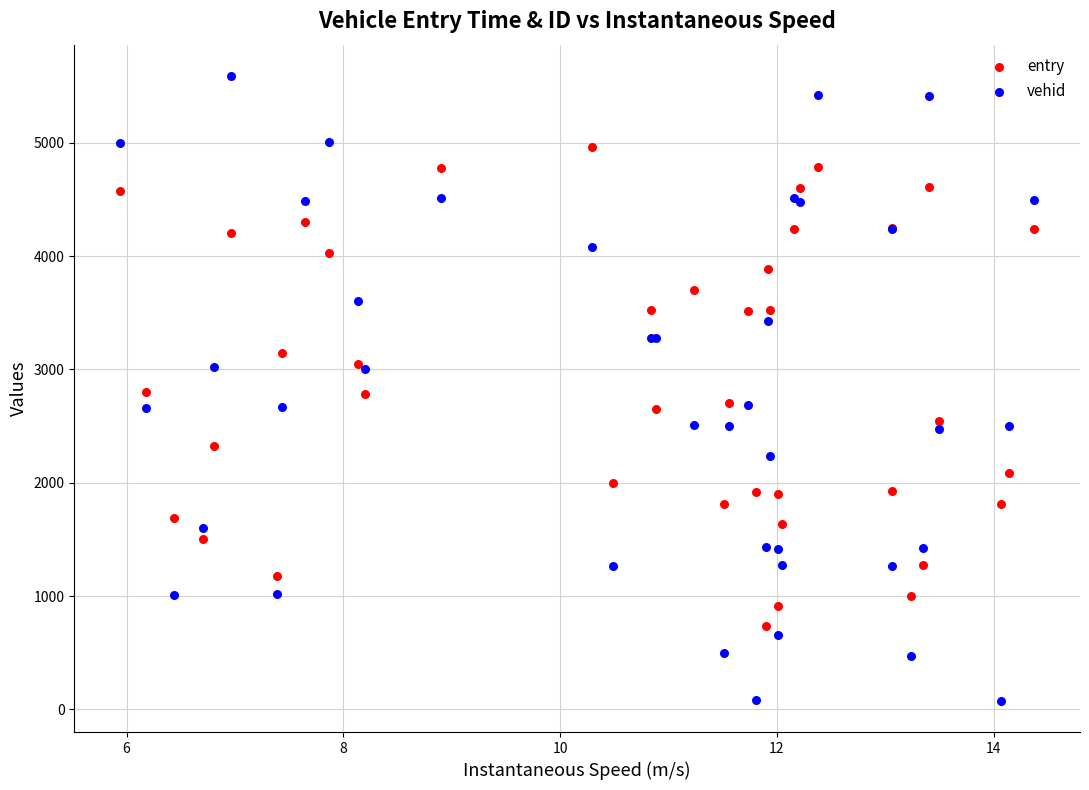

What is the X range (max minus min) for the scatter plot?

8.4